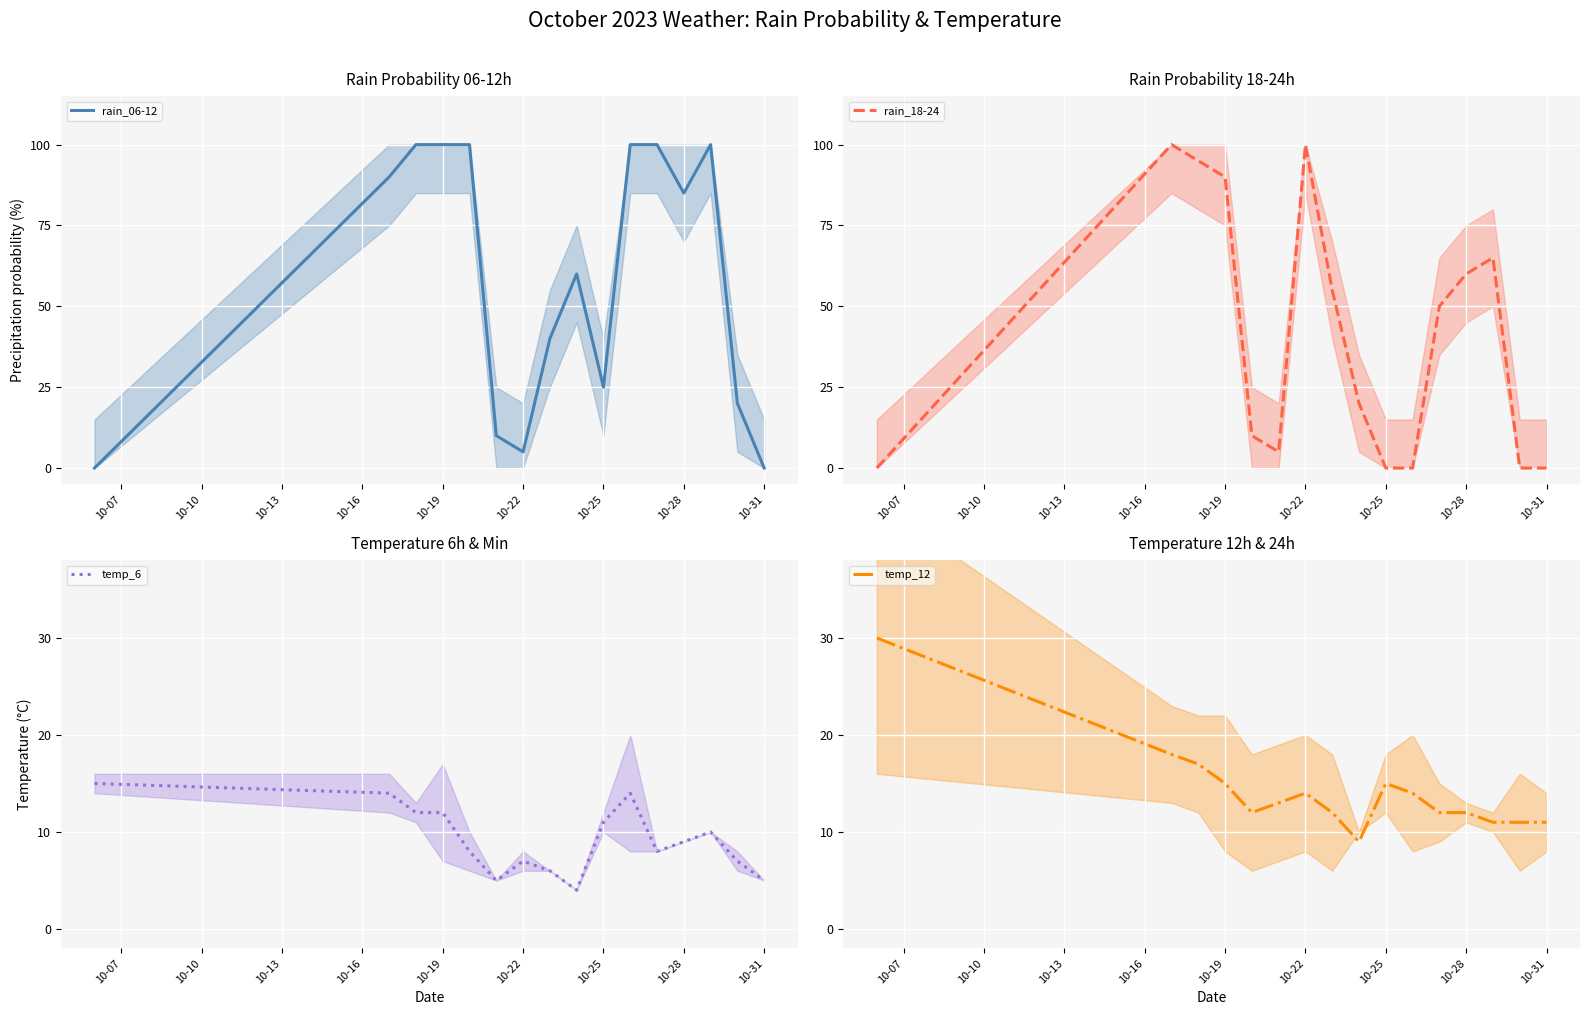

The value of temp_6 at 10-19 is 16. True or false?

False